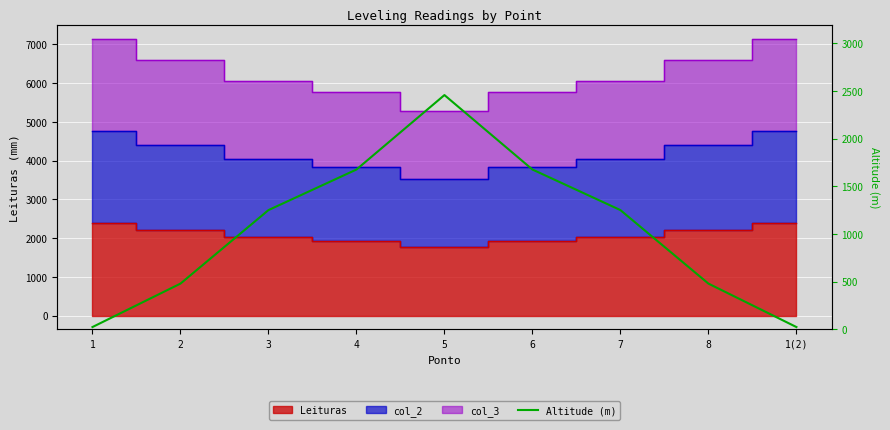

What is the change in value from 5 to 8?

-1975